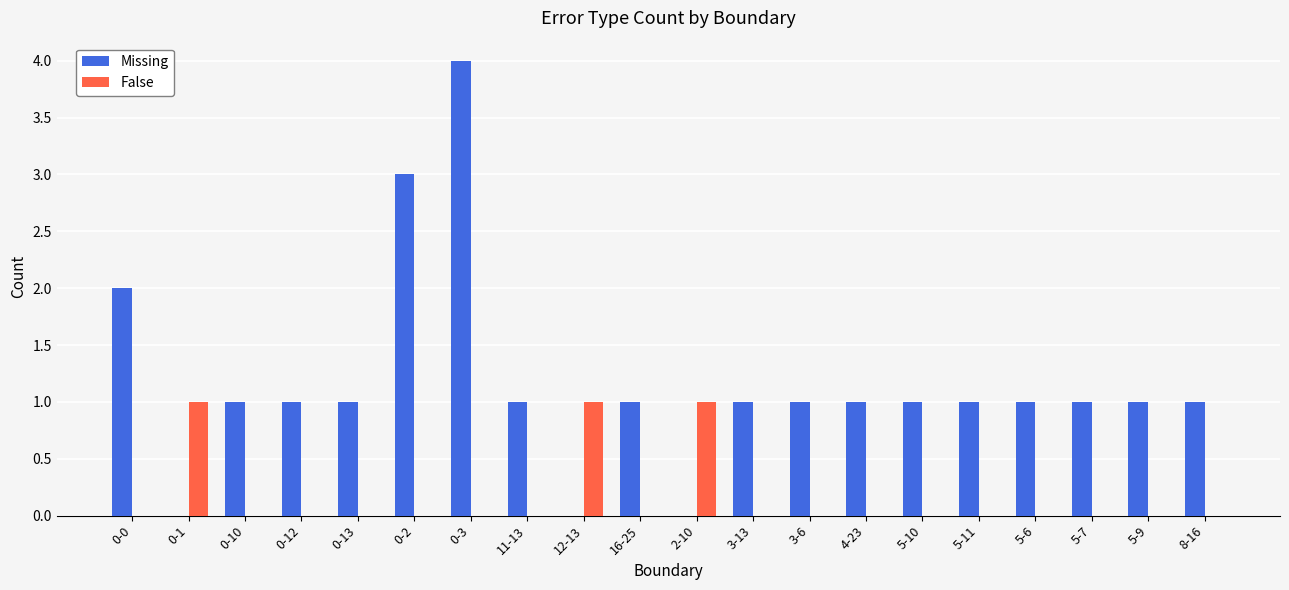

At which label does Missing reach its peak?

0-3